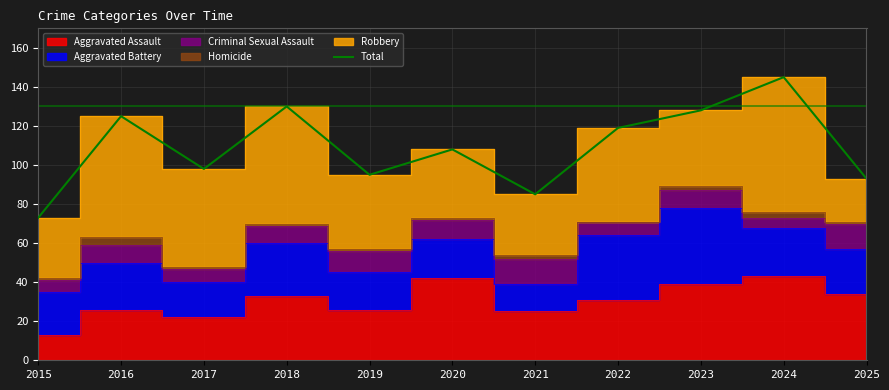

What value does the data have at 2021, to the nearest 10?

80